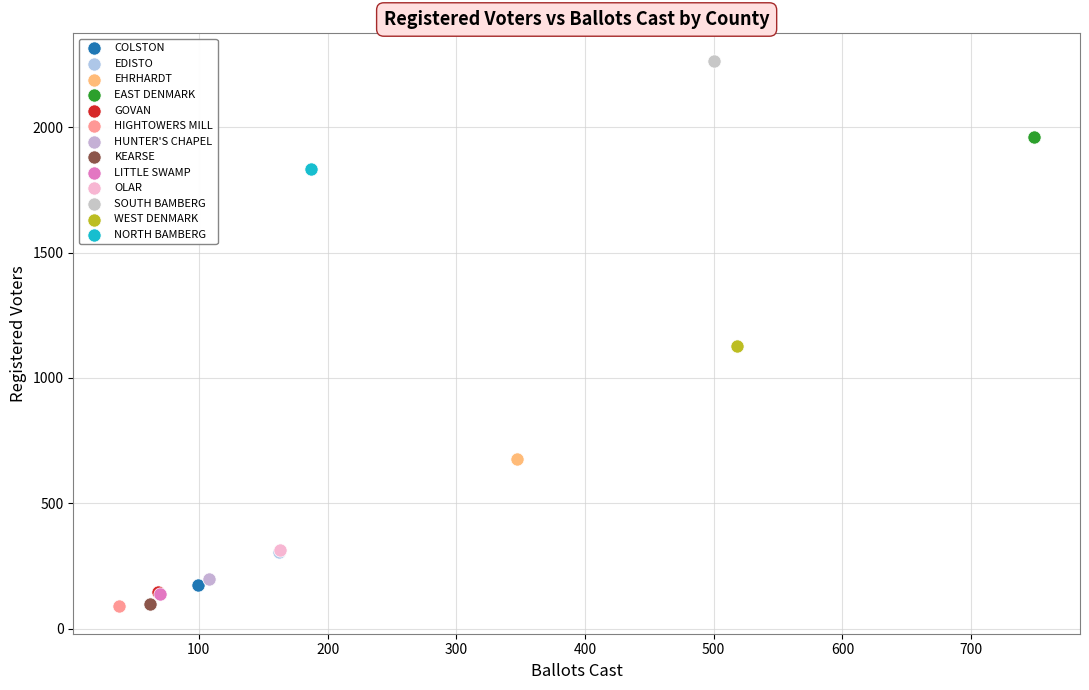

What are all the series names shown in the legend?

COLSTON, EDISTO, EHRHARDT, EAST DENMARK, GOVAN, HIGHTOWERS MILL, HUNTER'S CHAPEL, KEARSE, LITTLE SWAMP, OLAR, SOUTH BAMBERG, WEST DENMARK, NORTH BAMBERG